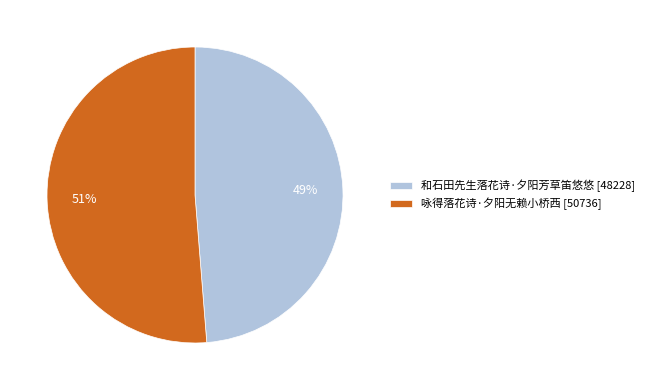

Which has a higher value, 和石田先生落花诗·夕阳芳草笛悠悠 or 咏得落花诗·夕阳无赖小桥西?

咏得落花诗·夕阳无赖小桥西